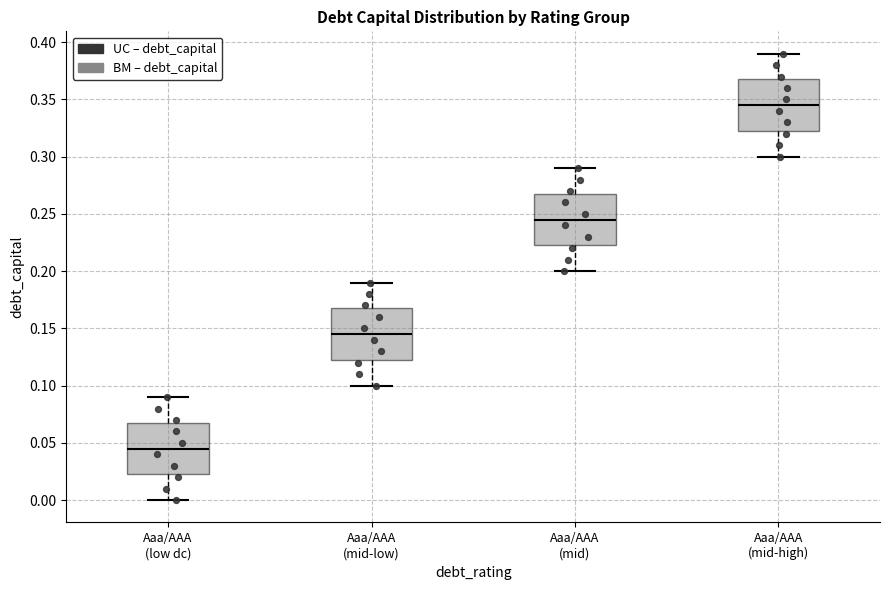

Reading left to right, read every box against the y-axis: the position of its median line, the range the box covers, and the ends of its whiskers. The values are not printed on the chart, so give them approximately, as read against the axis.

Aaa/AAA (low dc): median 0.045, box 0.025 to 0.070, whiskers 0.000 to 0.090
Aaa/AAA (mid-low): median 0.145, box 0.125 to 0.170, whiskers 0.100 to 0.190
Aaa/AAA (mid): median 0.245, box 0.225 to 0.270, whiskers 0.200 to 0.290
Aaa/AAA (mid-high): median 0.345, box 0.325 to 0.370, whiskers 0.300 to 0.390